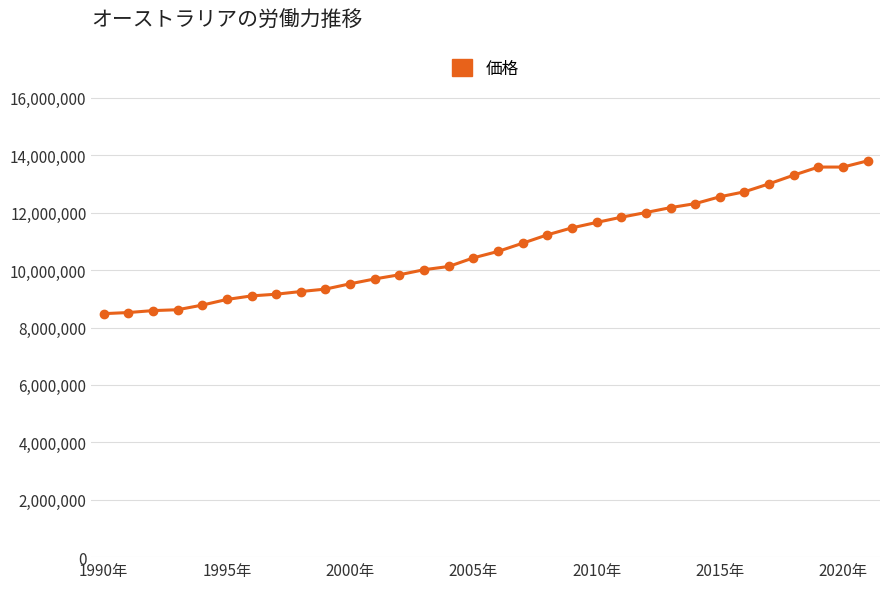

What is the difference between the maximum and minimum values?

5324722